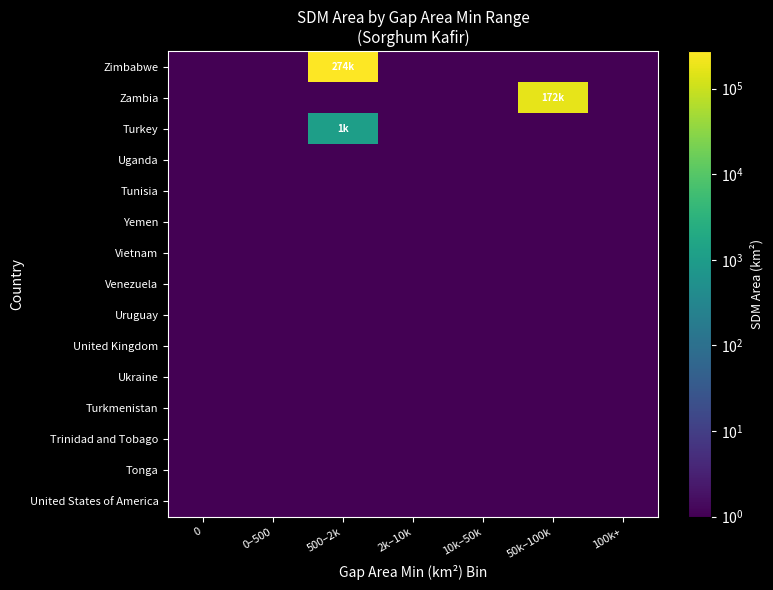

Rank the series by their maximum value, from highest to lowest.

Zimbabwe, Zambia, Turkey, Uganda, Tunisia, Yemen, Vietnam, Venezuela, Uruguay, United Kingdom, Ukraine, Turkmenistan, Trinidad and Tobago, Tonga, United States of America